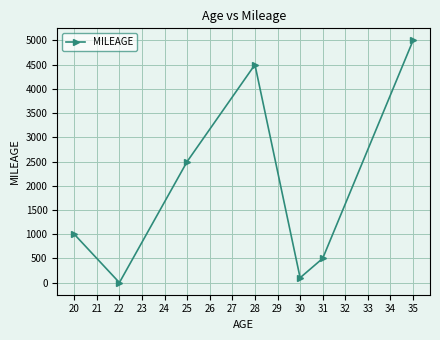

How many positive values are there?

6